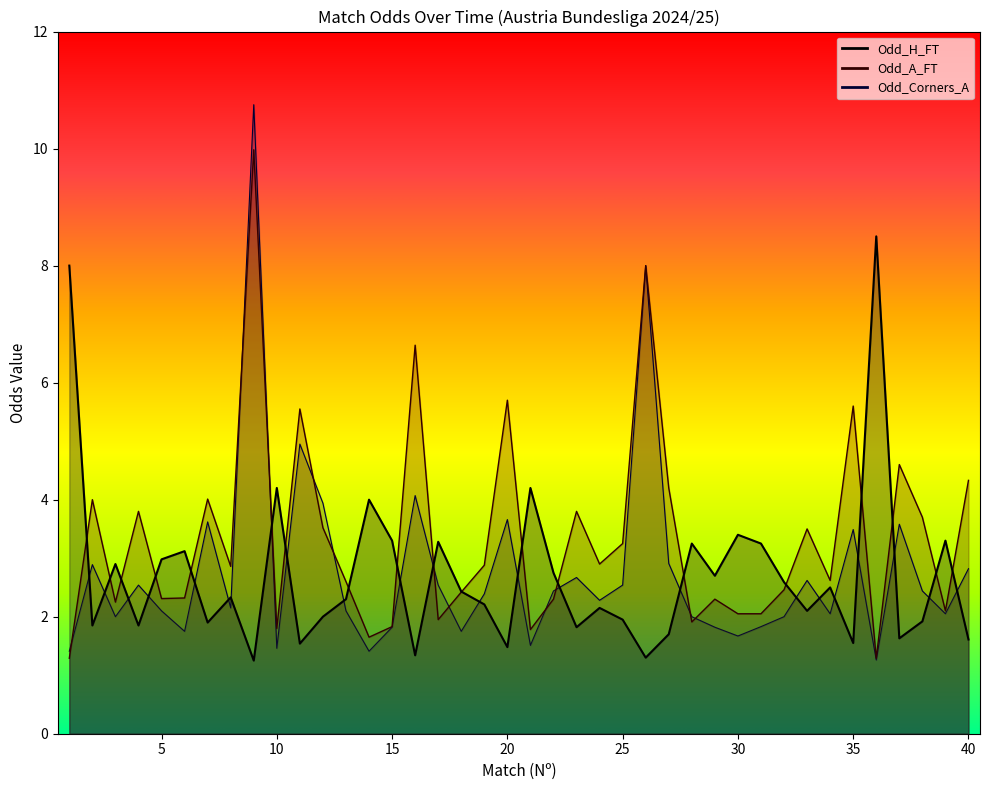

What is the sum of all Odd_H_FT values?

108.4